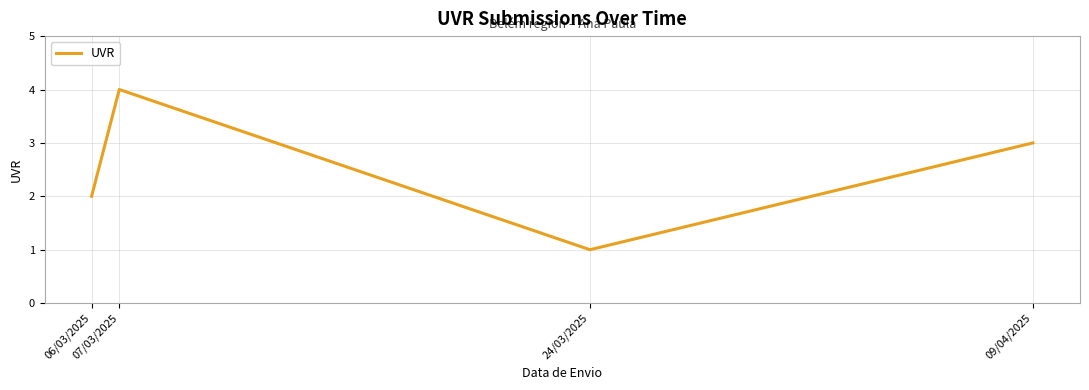

What is the sum of all values?

10